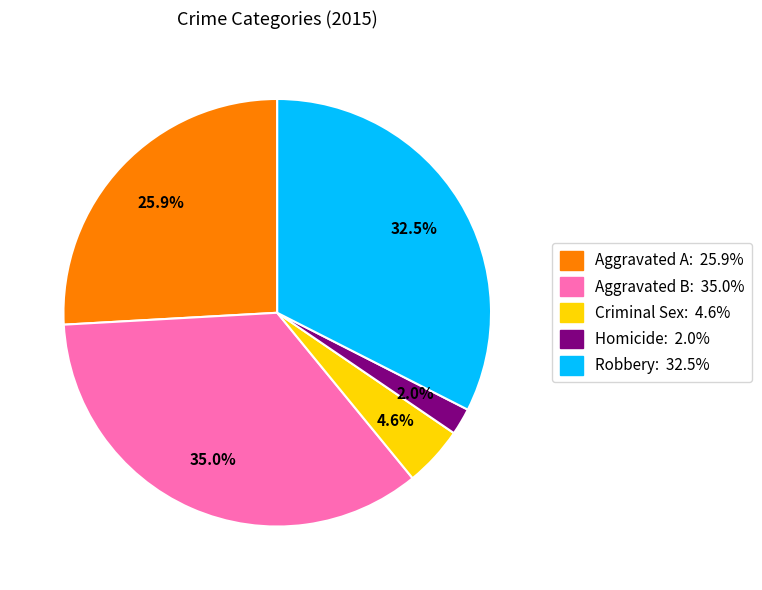

Which slice is the smallest?

Homicide: 2.0%